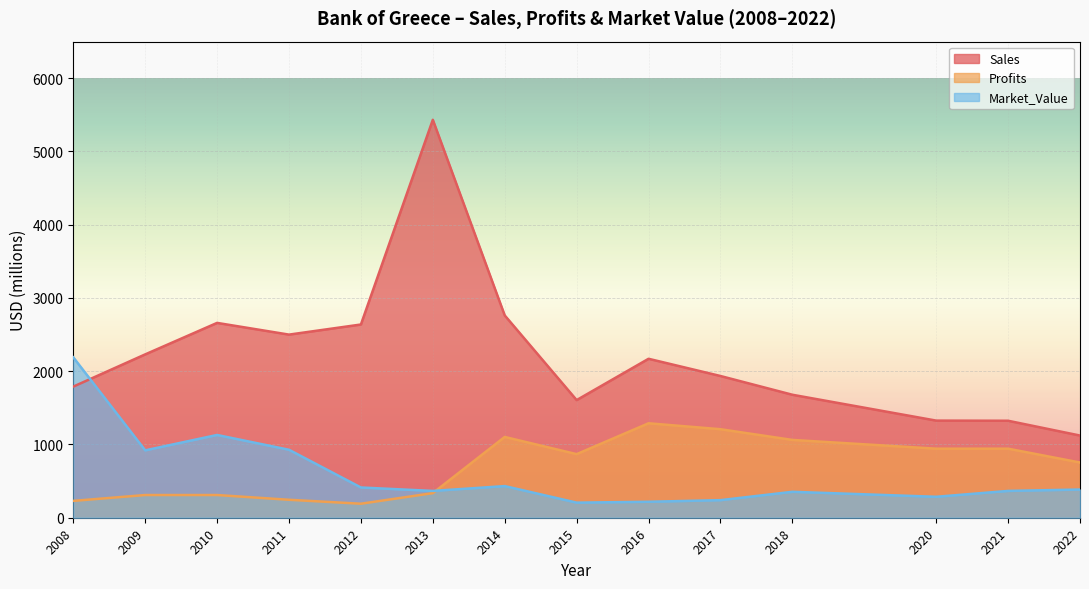

True or false: Profits has a value of 395.1 at 2008.

False